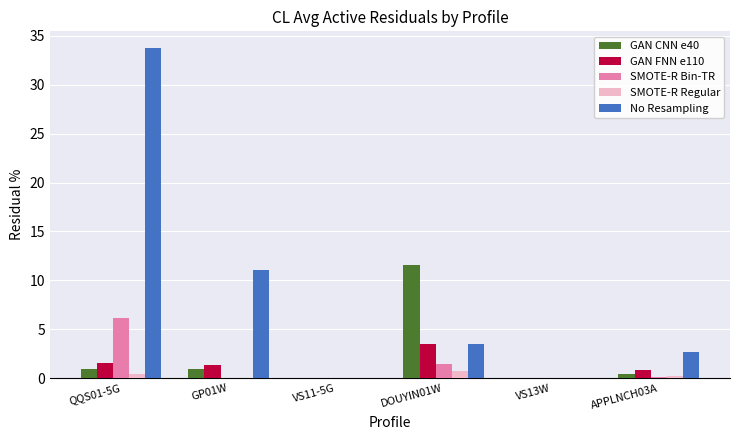

Is it true that SMOTE-R Bin-TR equals 0.0 at VS13W?

True